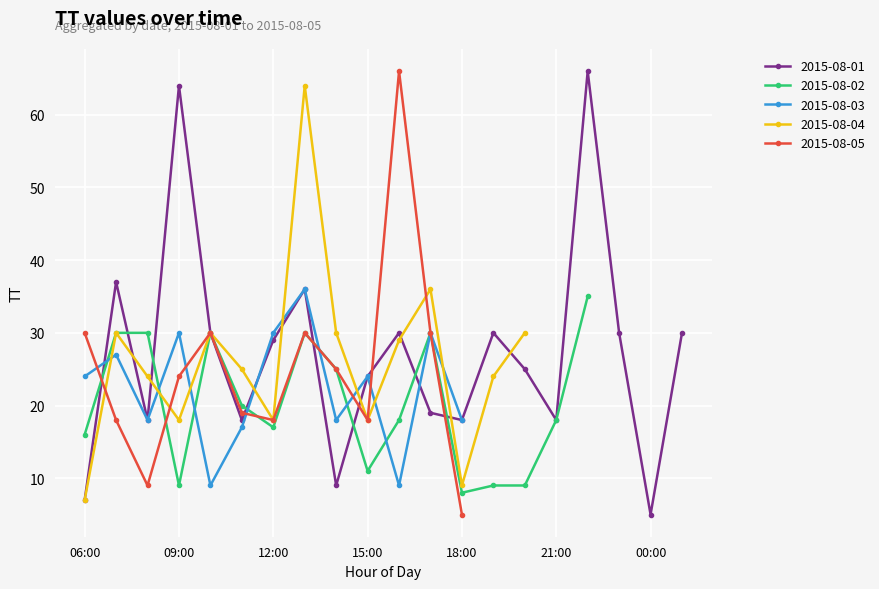

True or false: 2015-08-05 has more than 2 points higher than both neighbors.

True